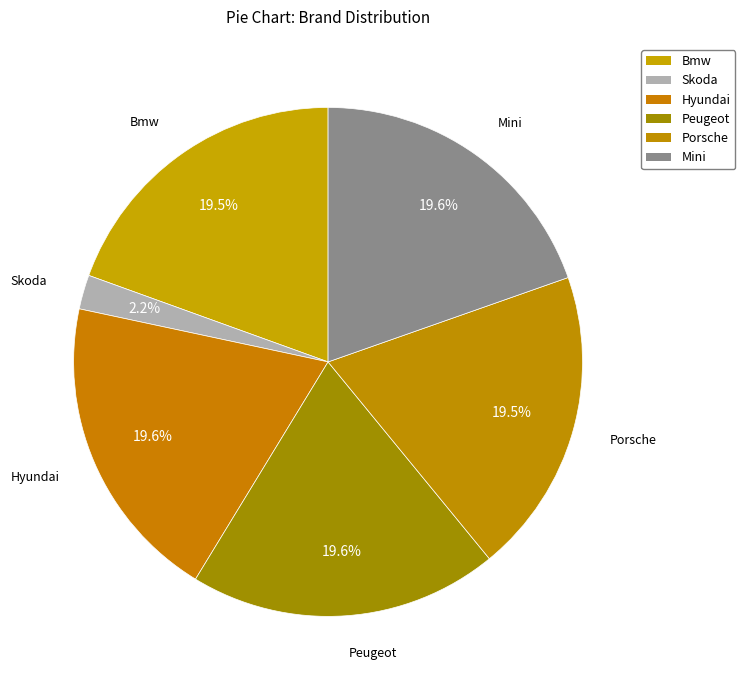

To the nearest percent, what is the average slice percentage?

17%